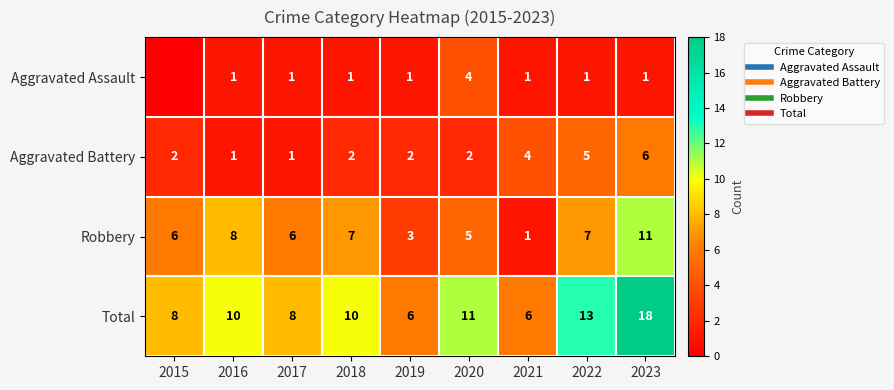

At which category is the sum across all series the highest?

2023